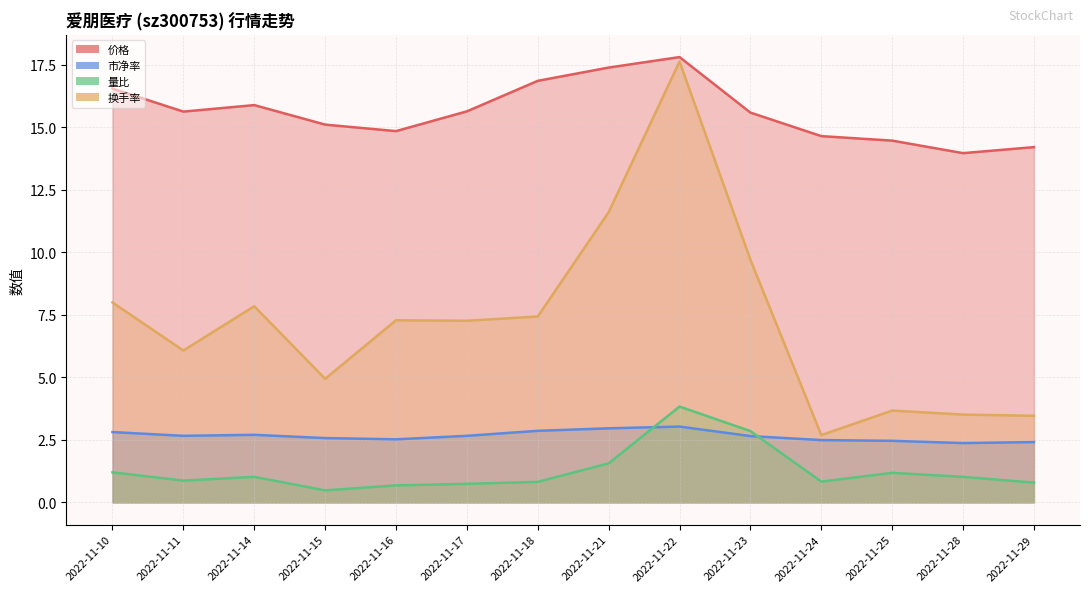

How many values in the 量比 series exceed 1?

7